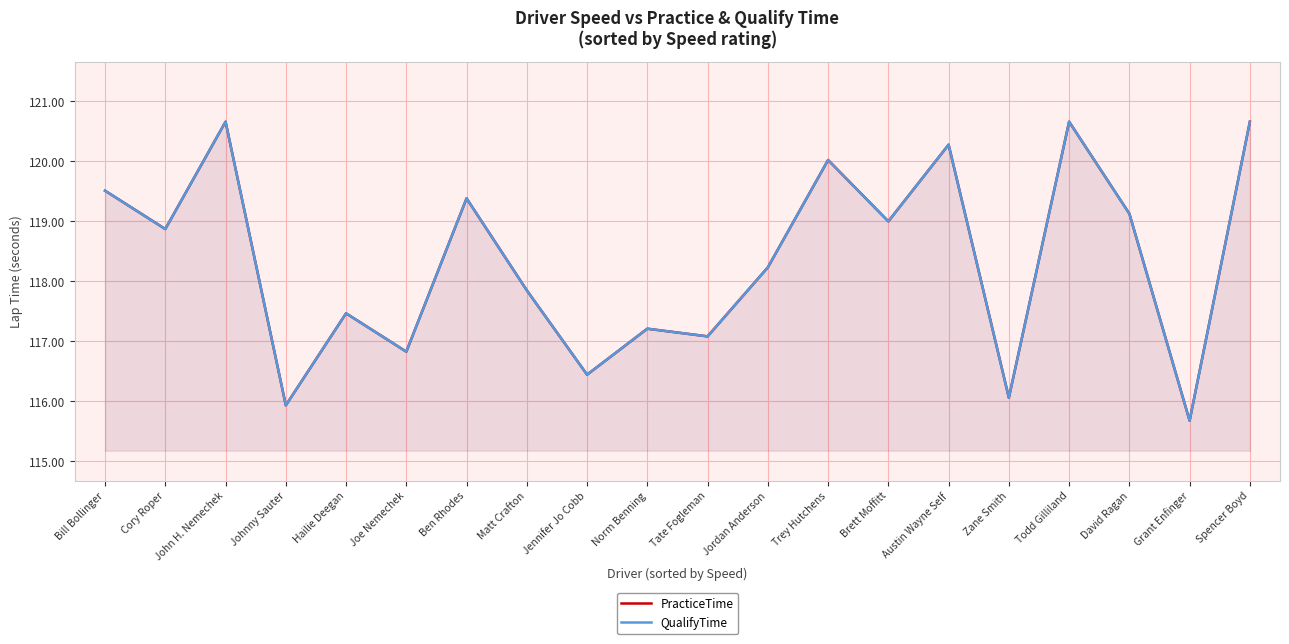

Is the value of PracticeTime at Brett Moffitt greater than the value of QualifyTime at Matt Crafton?

Yes